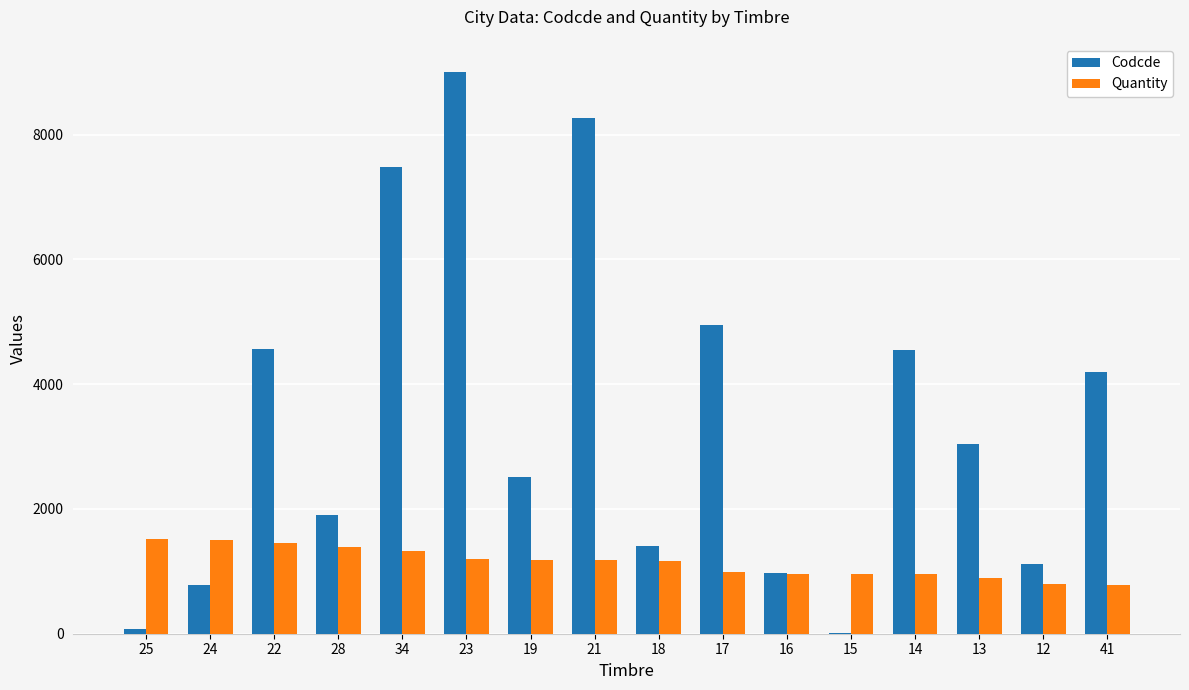

What is the maximum value shown in the chart?

9003